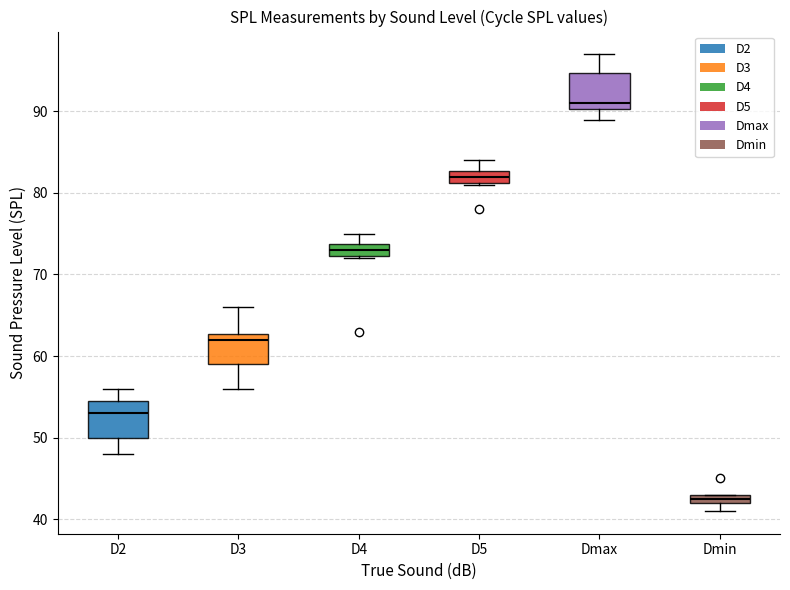

Where is the upper edge of the box for Dmin on the y-axis? The values are not printed on the chart, so give them approximately, as read against the axis.

43